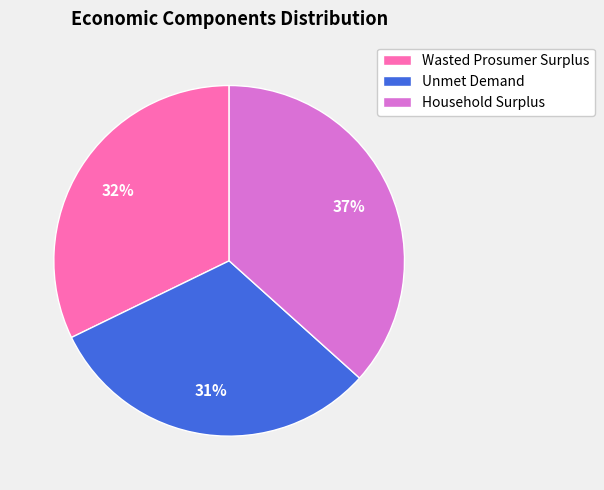

Does any single category account for the majority?

No